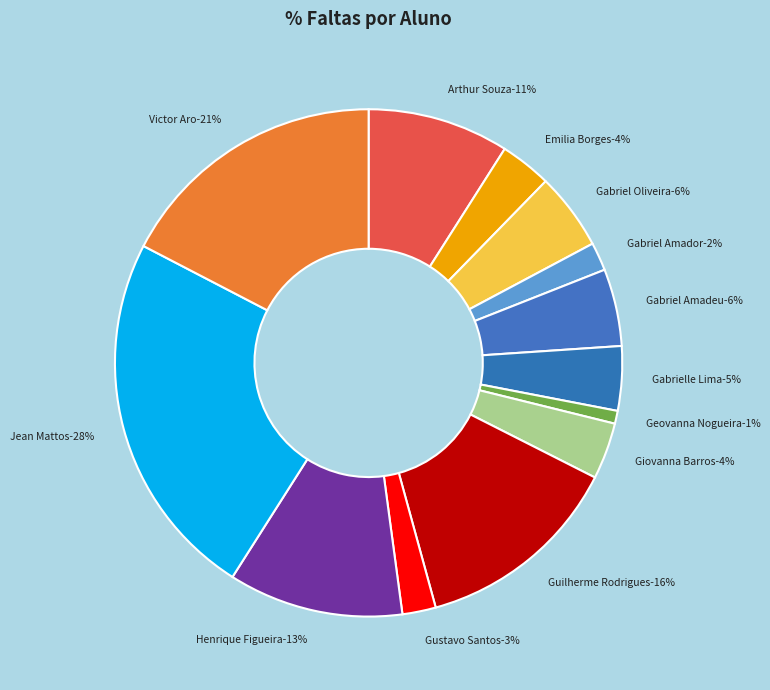

Does Geovanna Telles Nogueira represent more than half of the total?

No